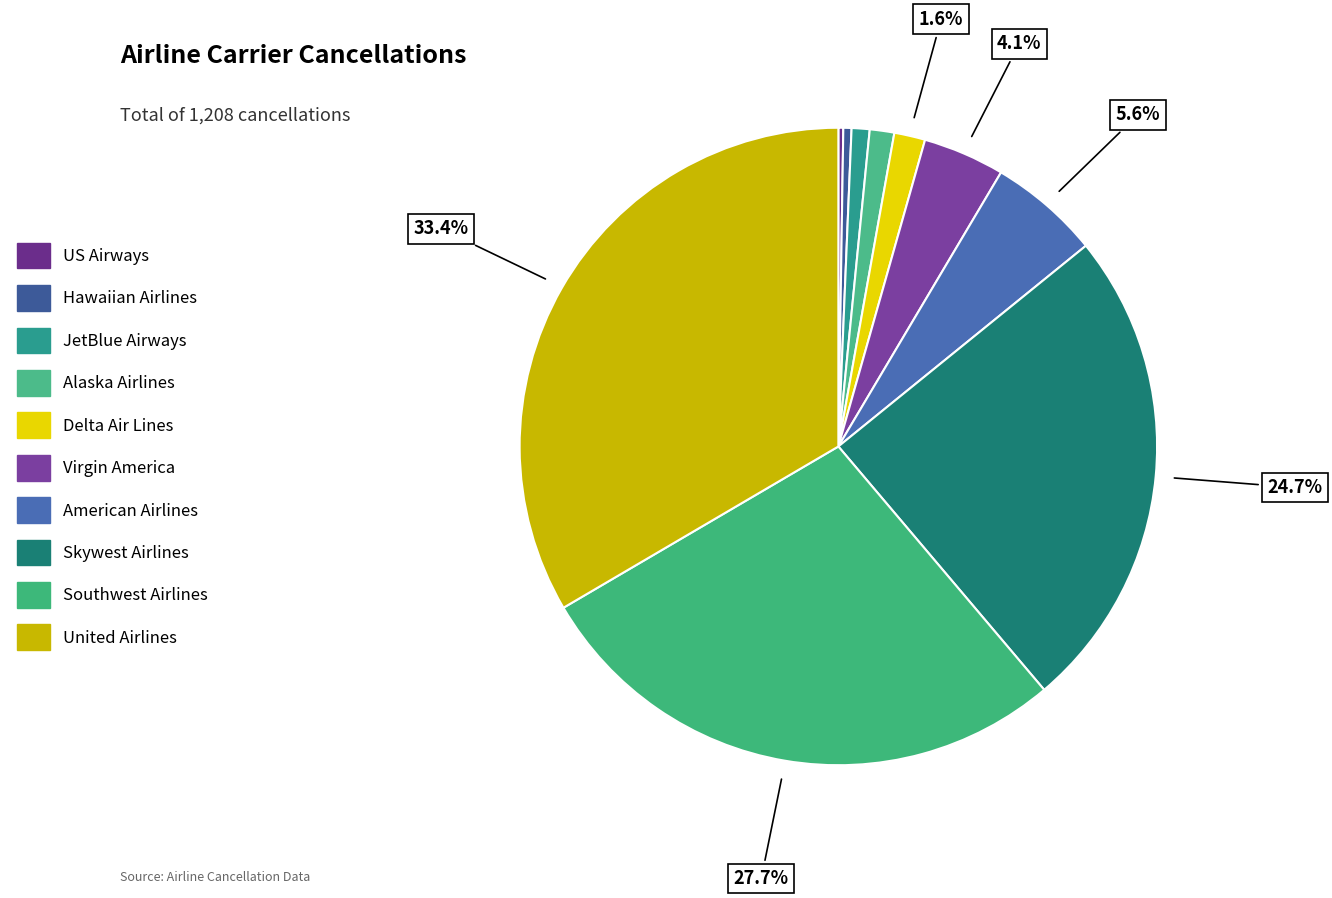

Which category has the smallest portion of the pie?

US Airways